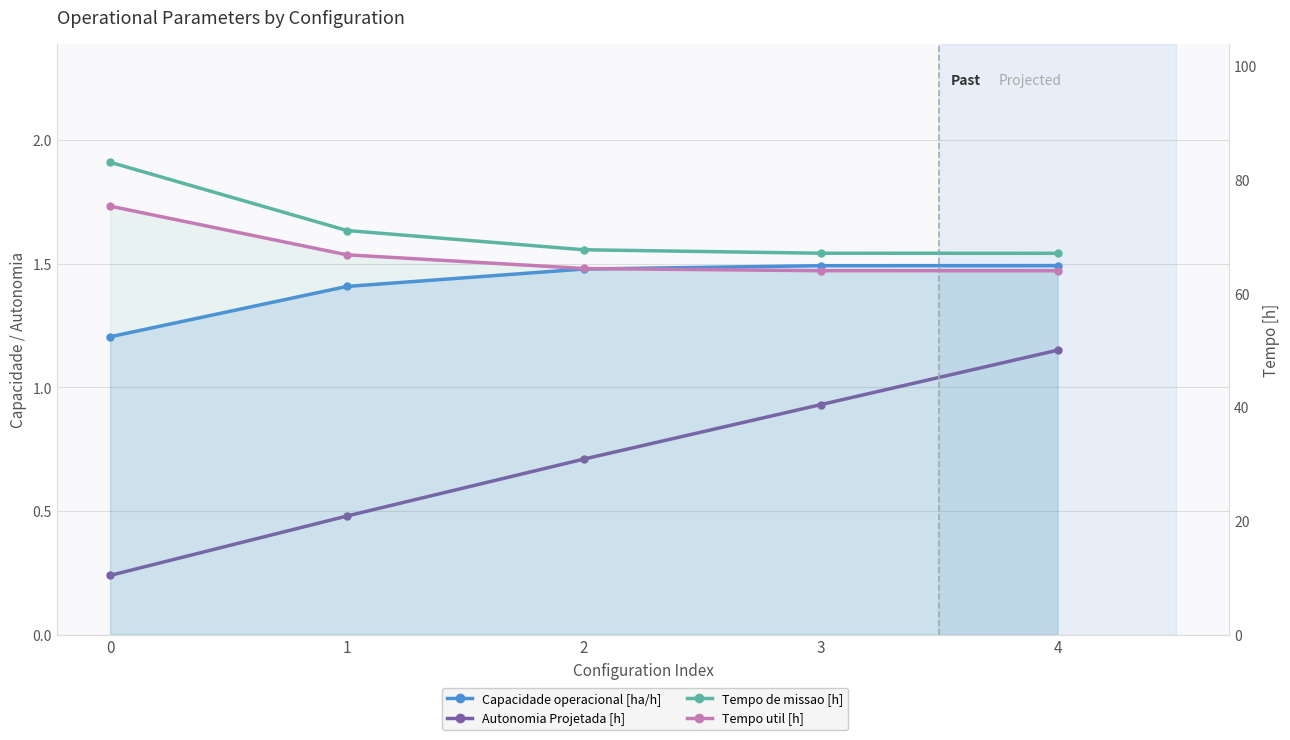

What is the sum of all Autonomia Projetada [h] values?

3.5